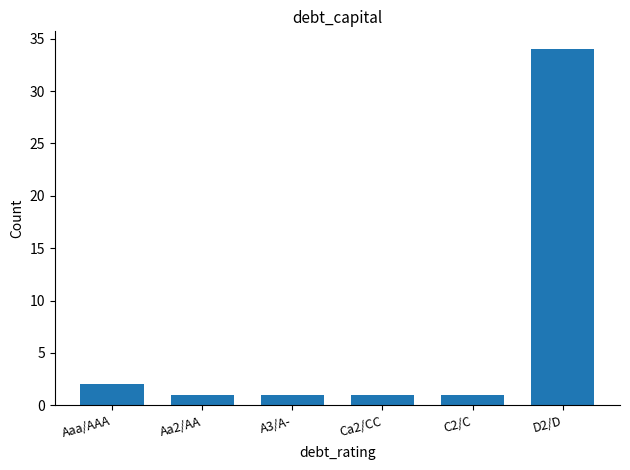

Which has a higher value, Aaa/AAA or A3/A-?

Aaa/AAA